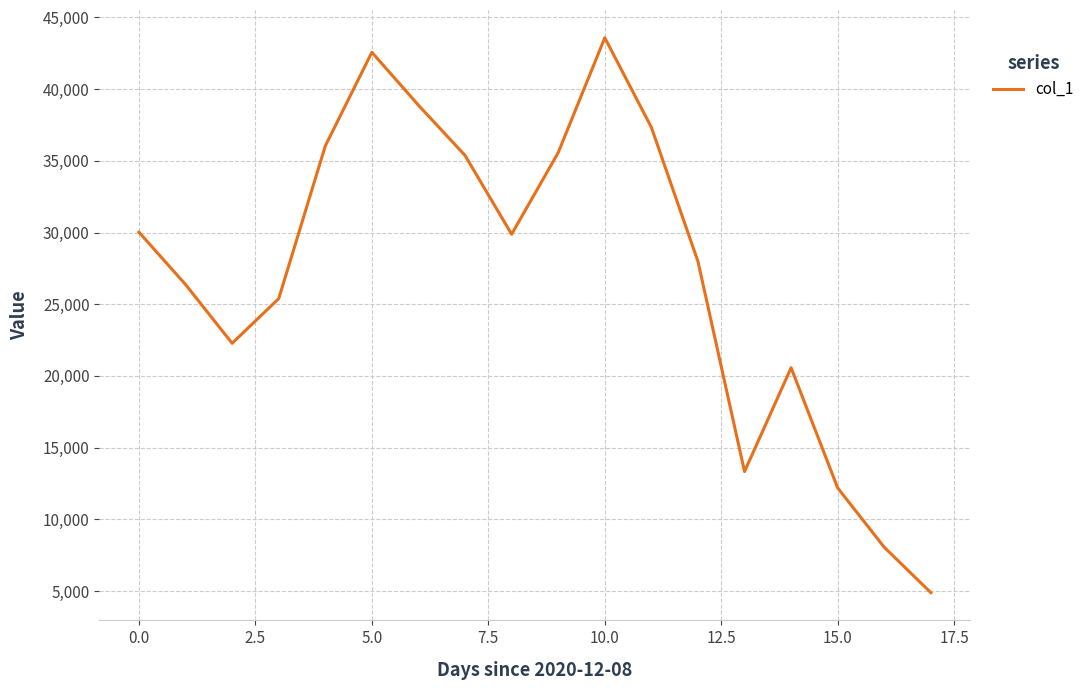

What is the difference between the maximum and minimum values?

38703